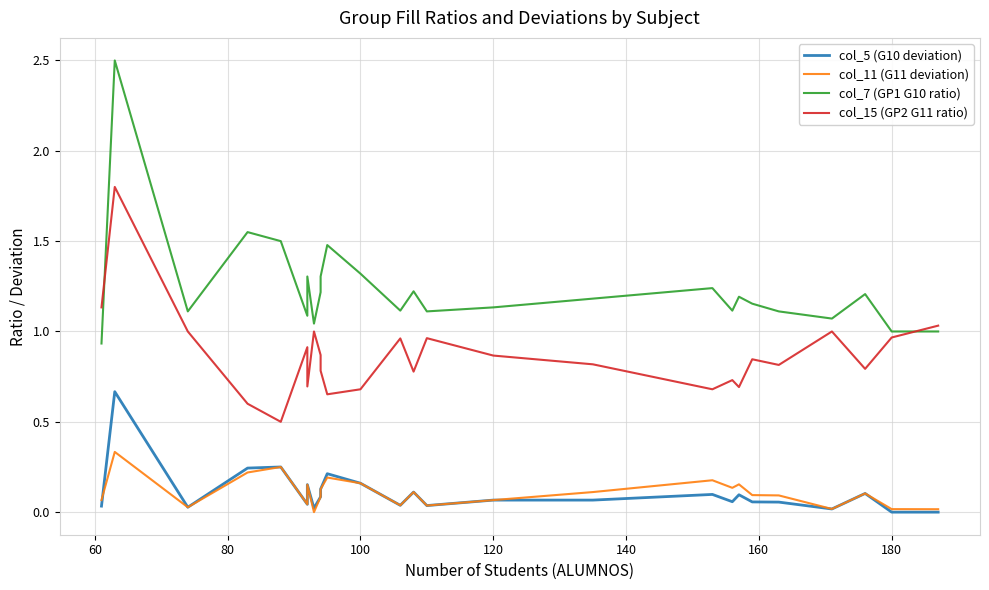

What is the maximum value for col_11 (G11 deviation)?

0.3